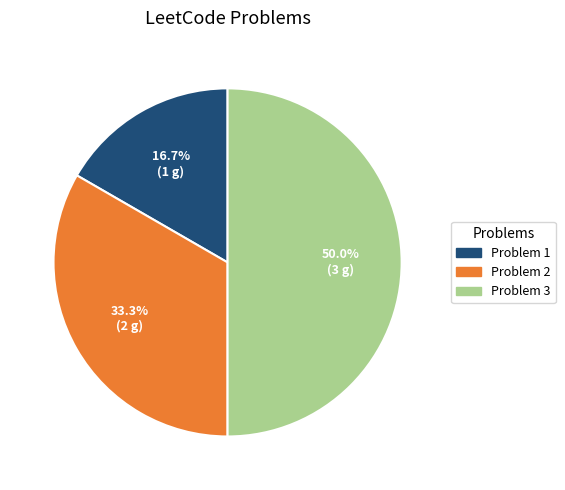

Is Problem 1 the majority of the pie?

No